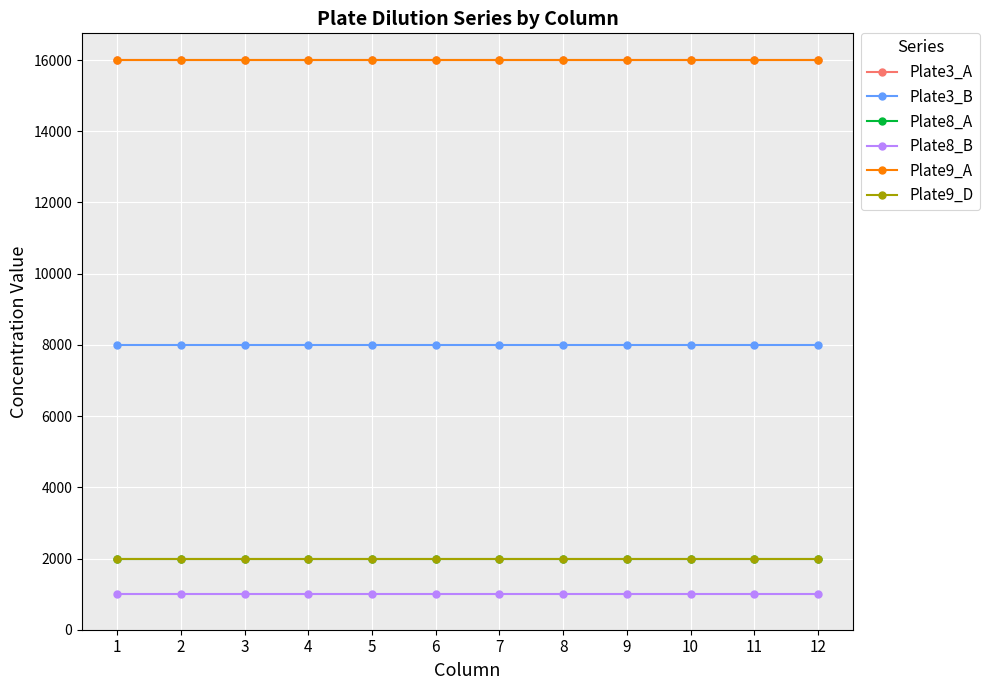

Is this an area chart (filled region under the line)?

No